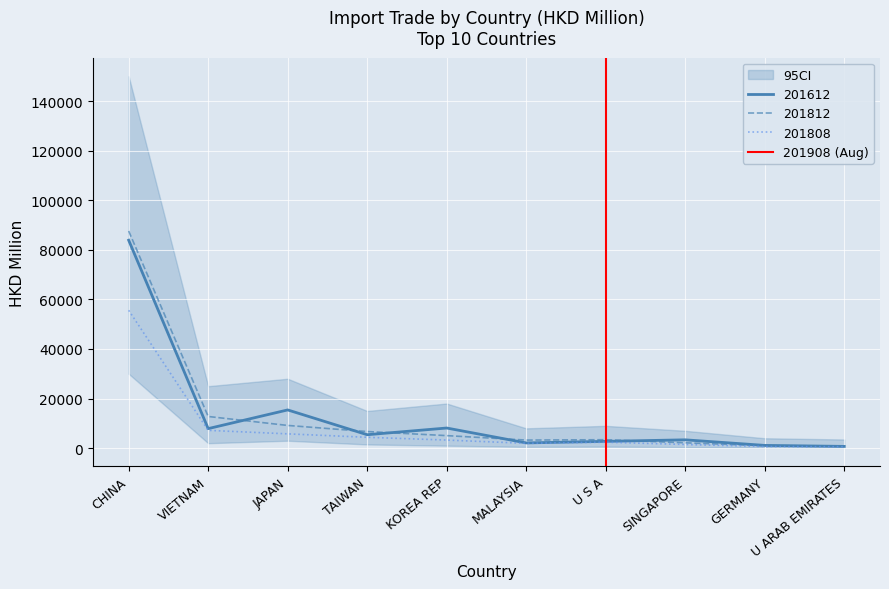

At which label does 201808 reach its peak?

CHINA